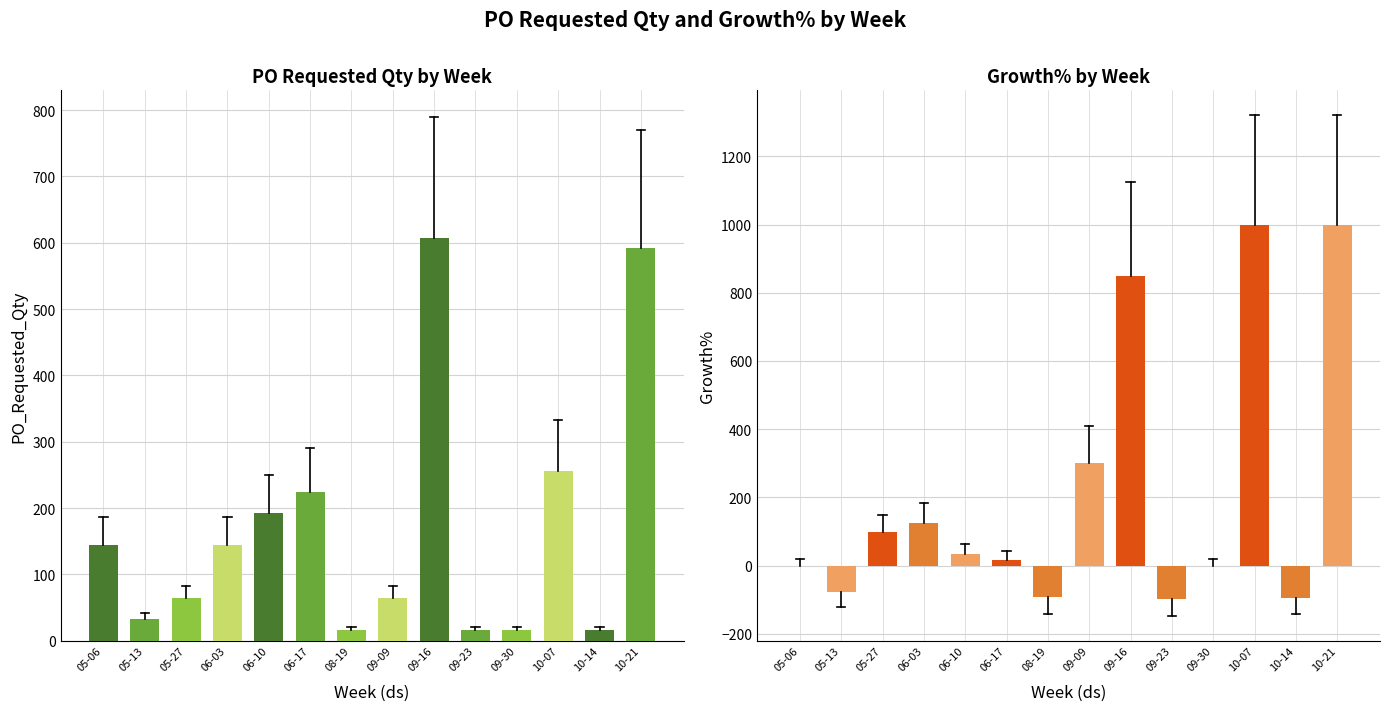

What is the difference between the maximum and minimum values in the PO_Requested_Qty series?

592.0